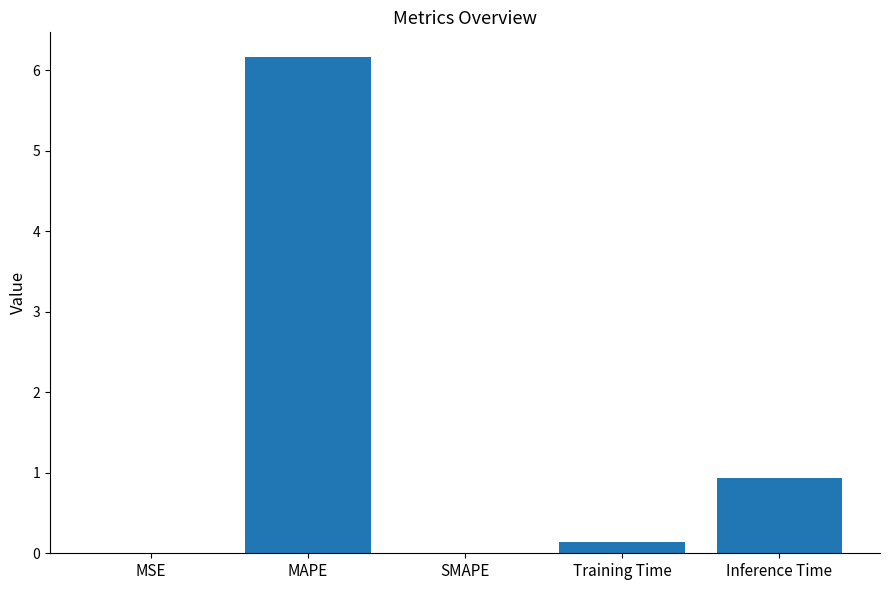

At which label is the value closest to 3?

Inference Time